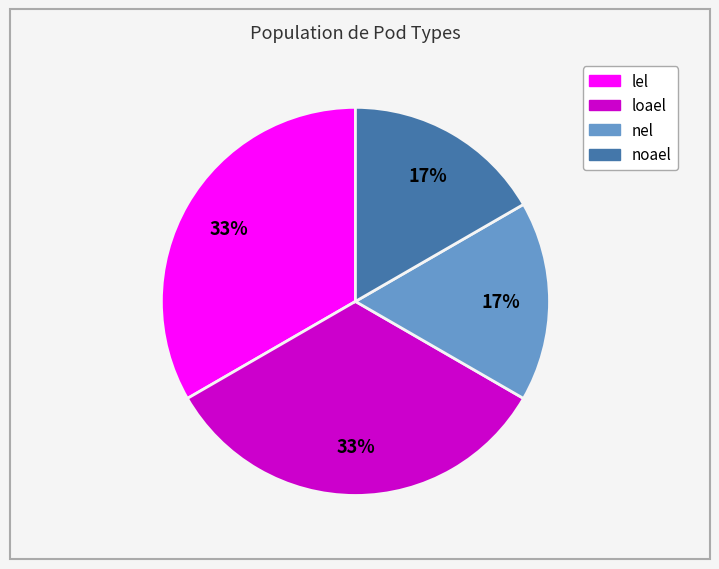

Between nel and lel, which is larger?

lel